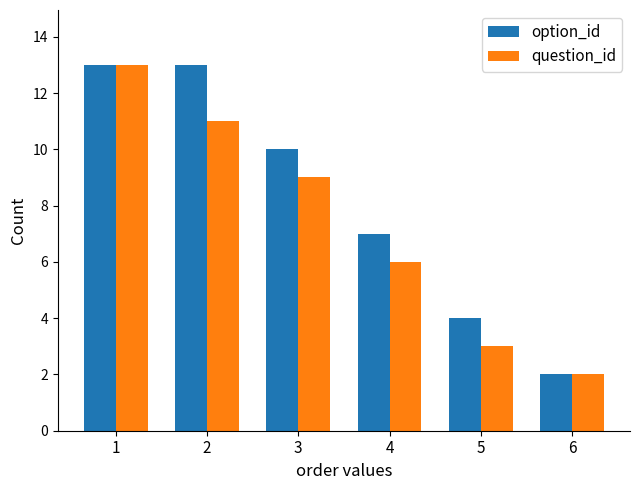

At how many categories does at least one series exceed 7?

3